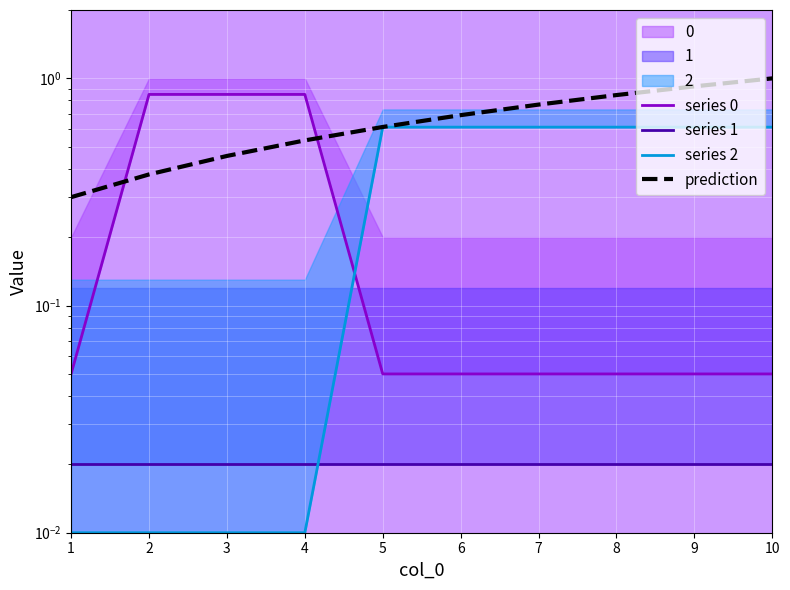

List the labels in order of series 1 value, smallest first.

1, 2, 3, 4, 5, 6, 7, 8, 9, 10